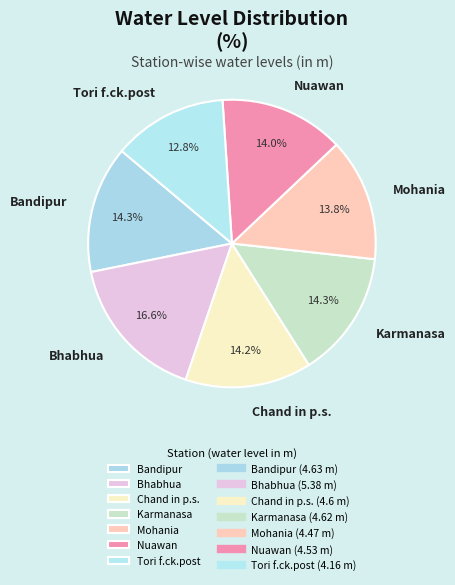

To the nearest percent, what percentage of the pie is Bhabhua?

17%